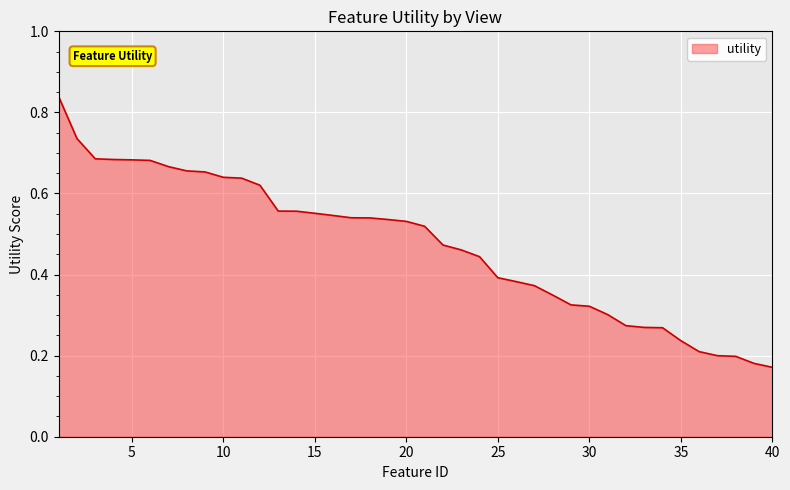

Does the chart display data point markers on the line(s)?

No